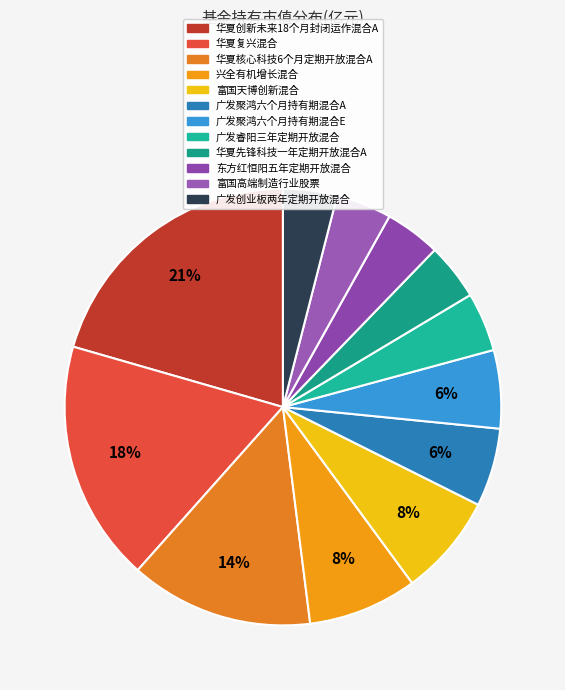

Which category has the biggest portion of the pie?

华夏创新未来18个月封闭运作混合A